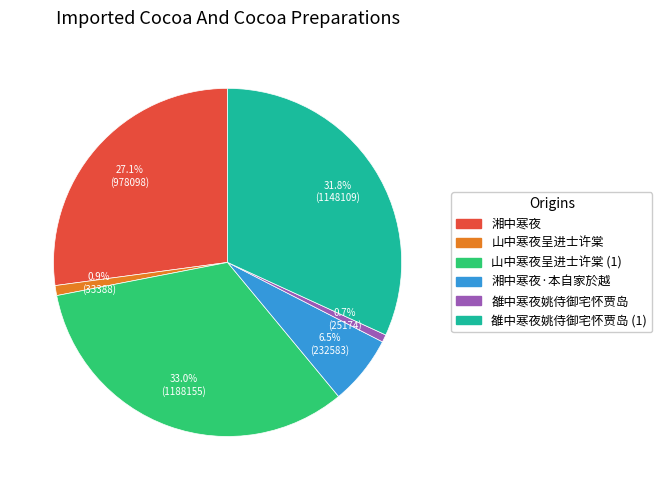

Does 湘中寒夜·本自家於越 represent more than half of the total?

No